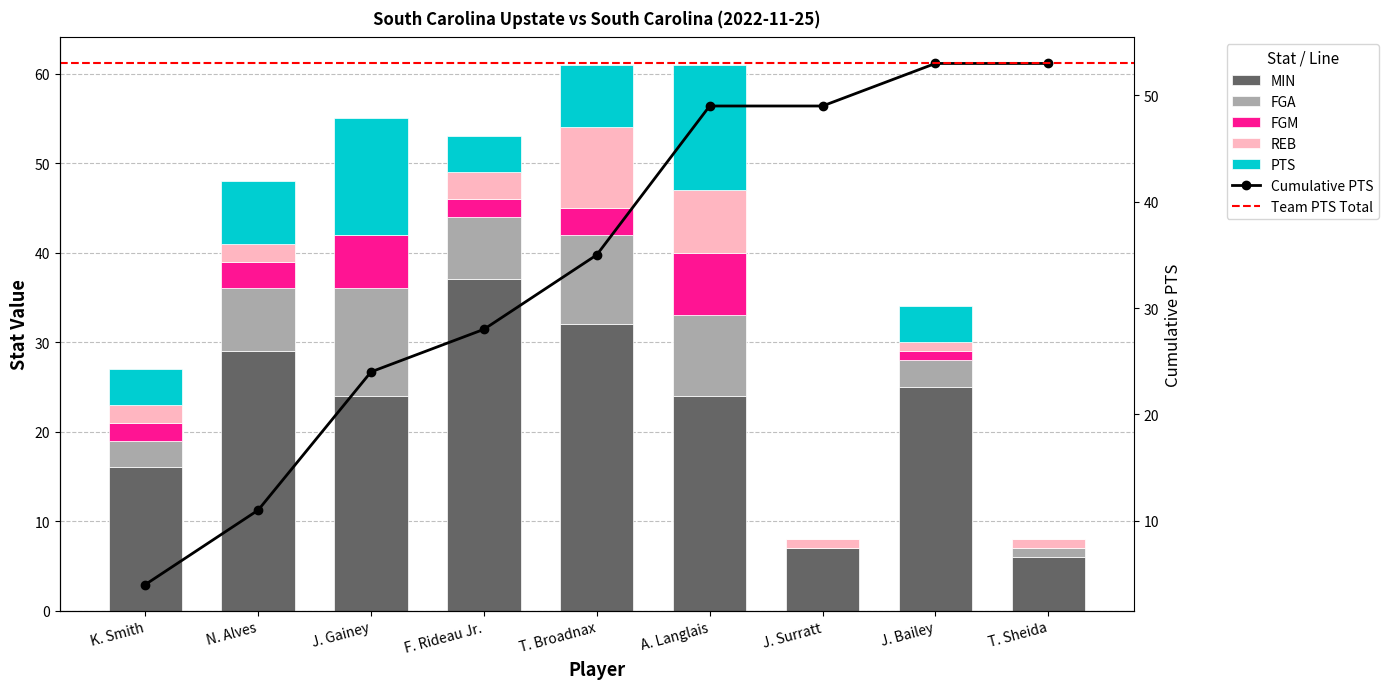

Rank the series at J. Bailey from lowest to highest value.

FGM, REB, FGA, PTS, MIN